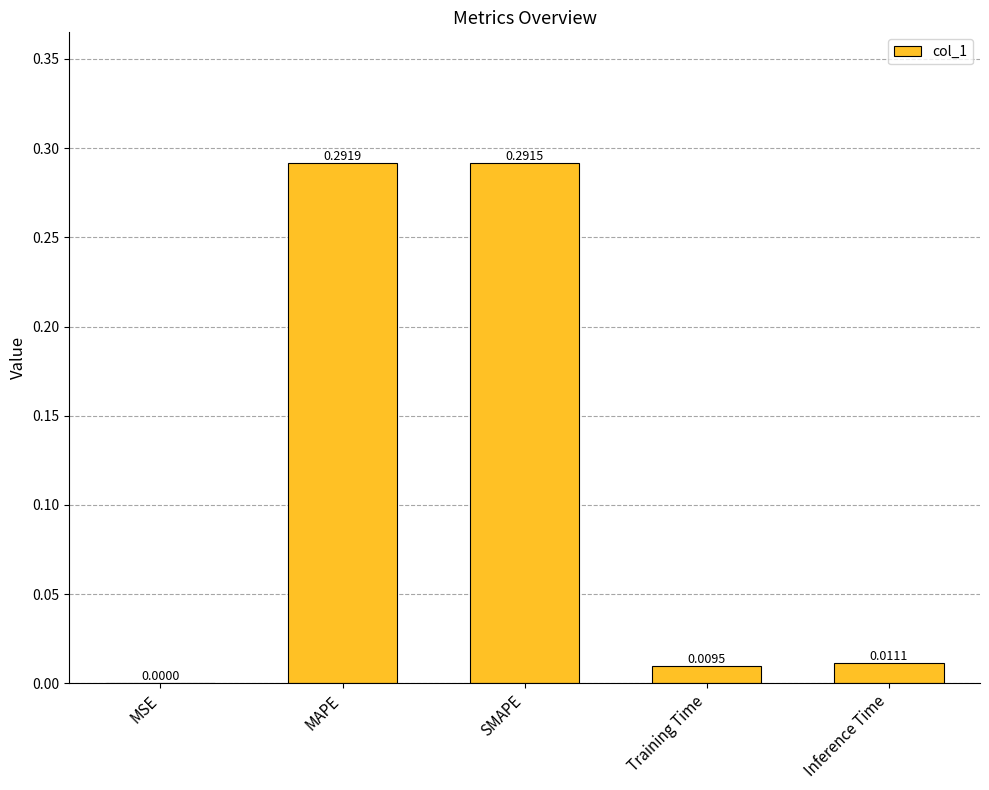

True or false: the data shows 0.1 at SMAPE.

False